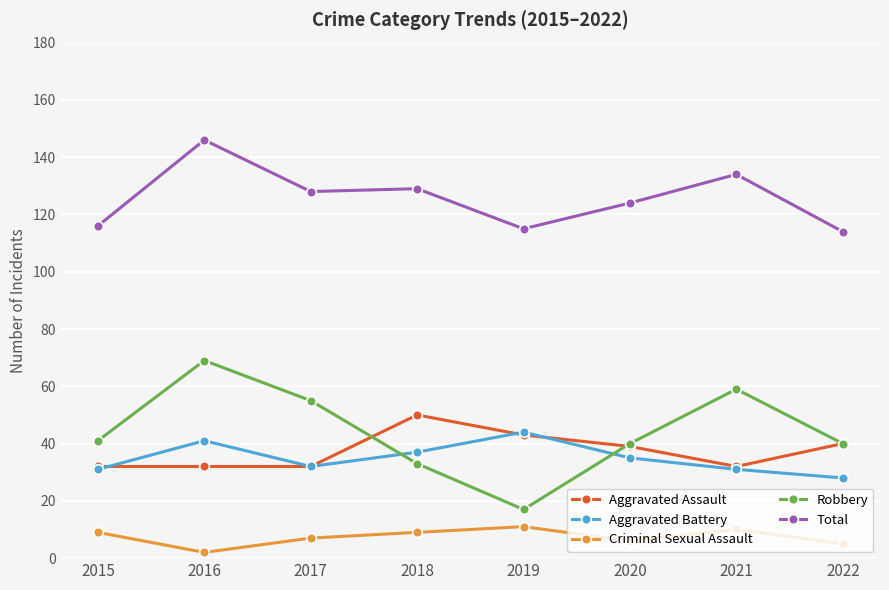

True or false: Total and Criminal Sexual Assault cross at least once.

False